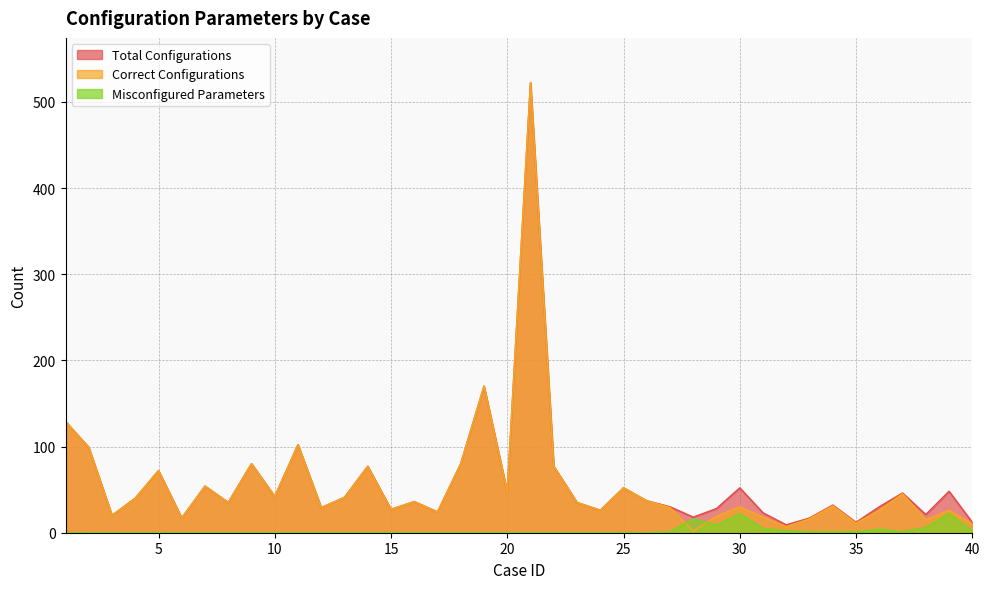

List the labels in order of Misconfigured Parameters value, smallest first.

1, 2, 3, 4, 5, 6, 7, 8, 9, 10, 11, 12, 13, 14, 15, 16, 17, 18, 19, 20, 21, 22, 23, 24, 25, 26, 27, 33, 34, 35, 37, 32, 40, 36, 31, 38, 29, 28, 30, 39